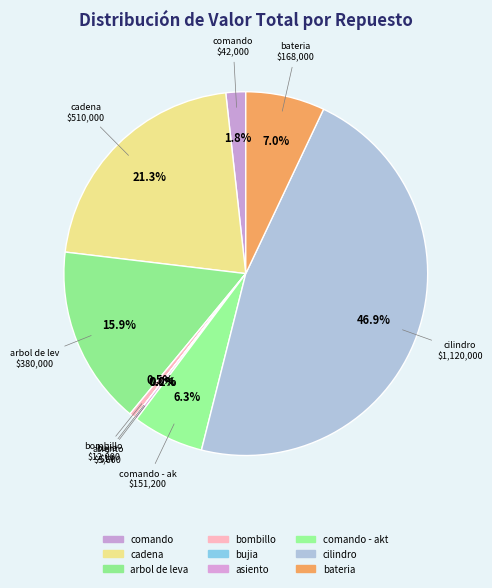

To the nearest percent, what is the average slice percentage?

11%